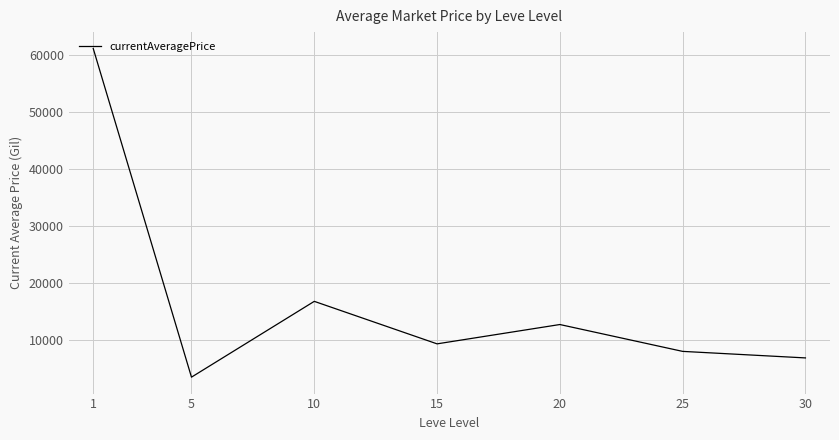

Which has a higher value, 15 or 10?

10